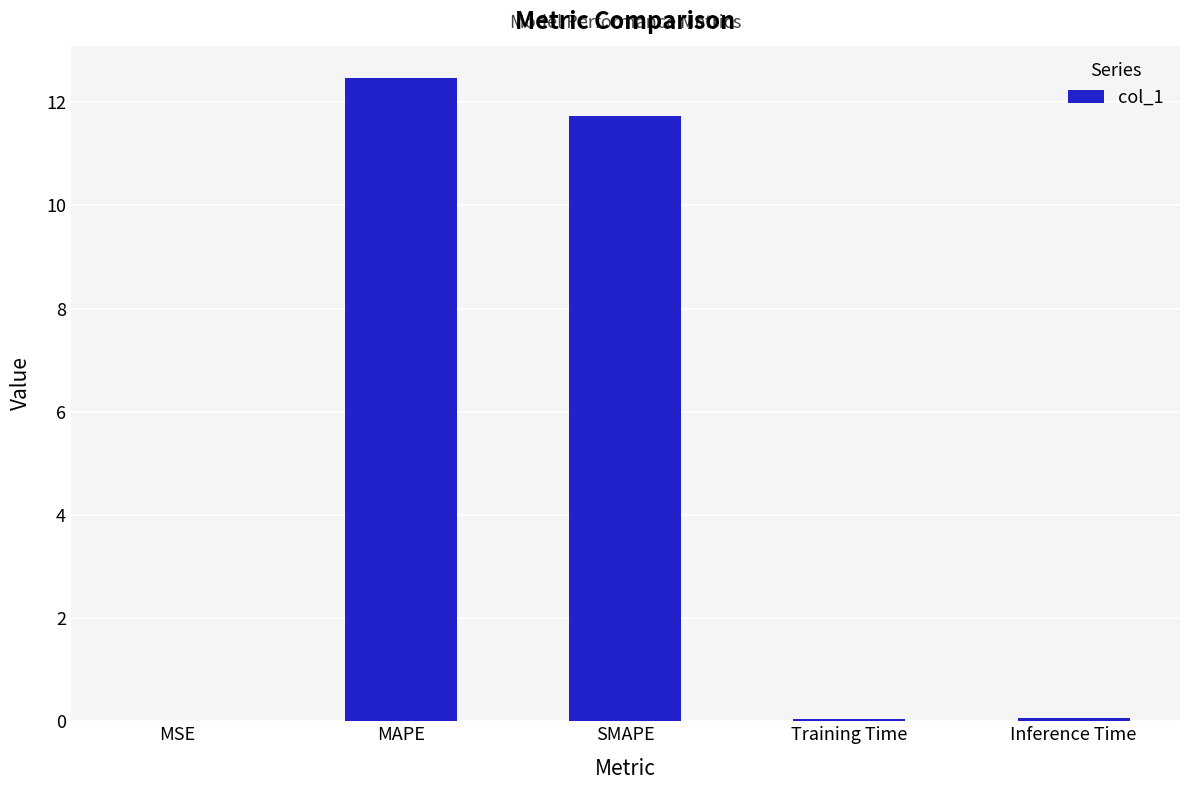

The value at MAPE is 20.0. True or false?

False